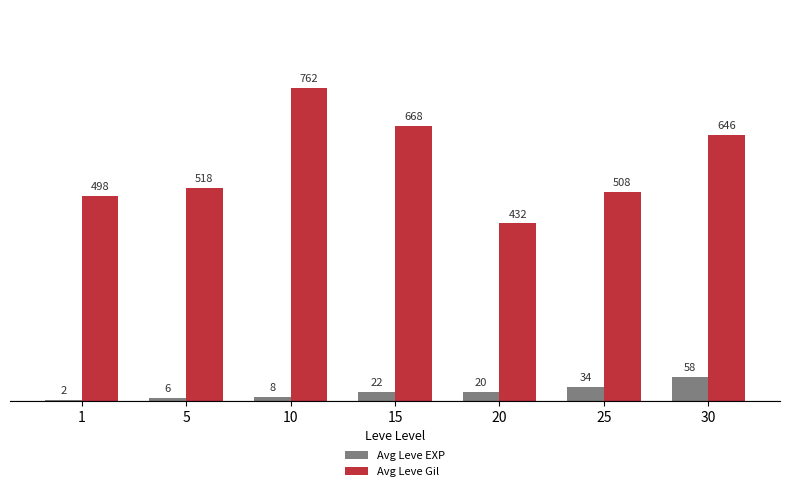

Which series has the largest total across all categories?

Avg Leve Gil